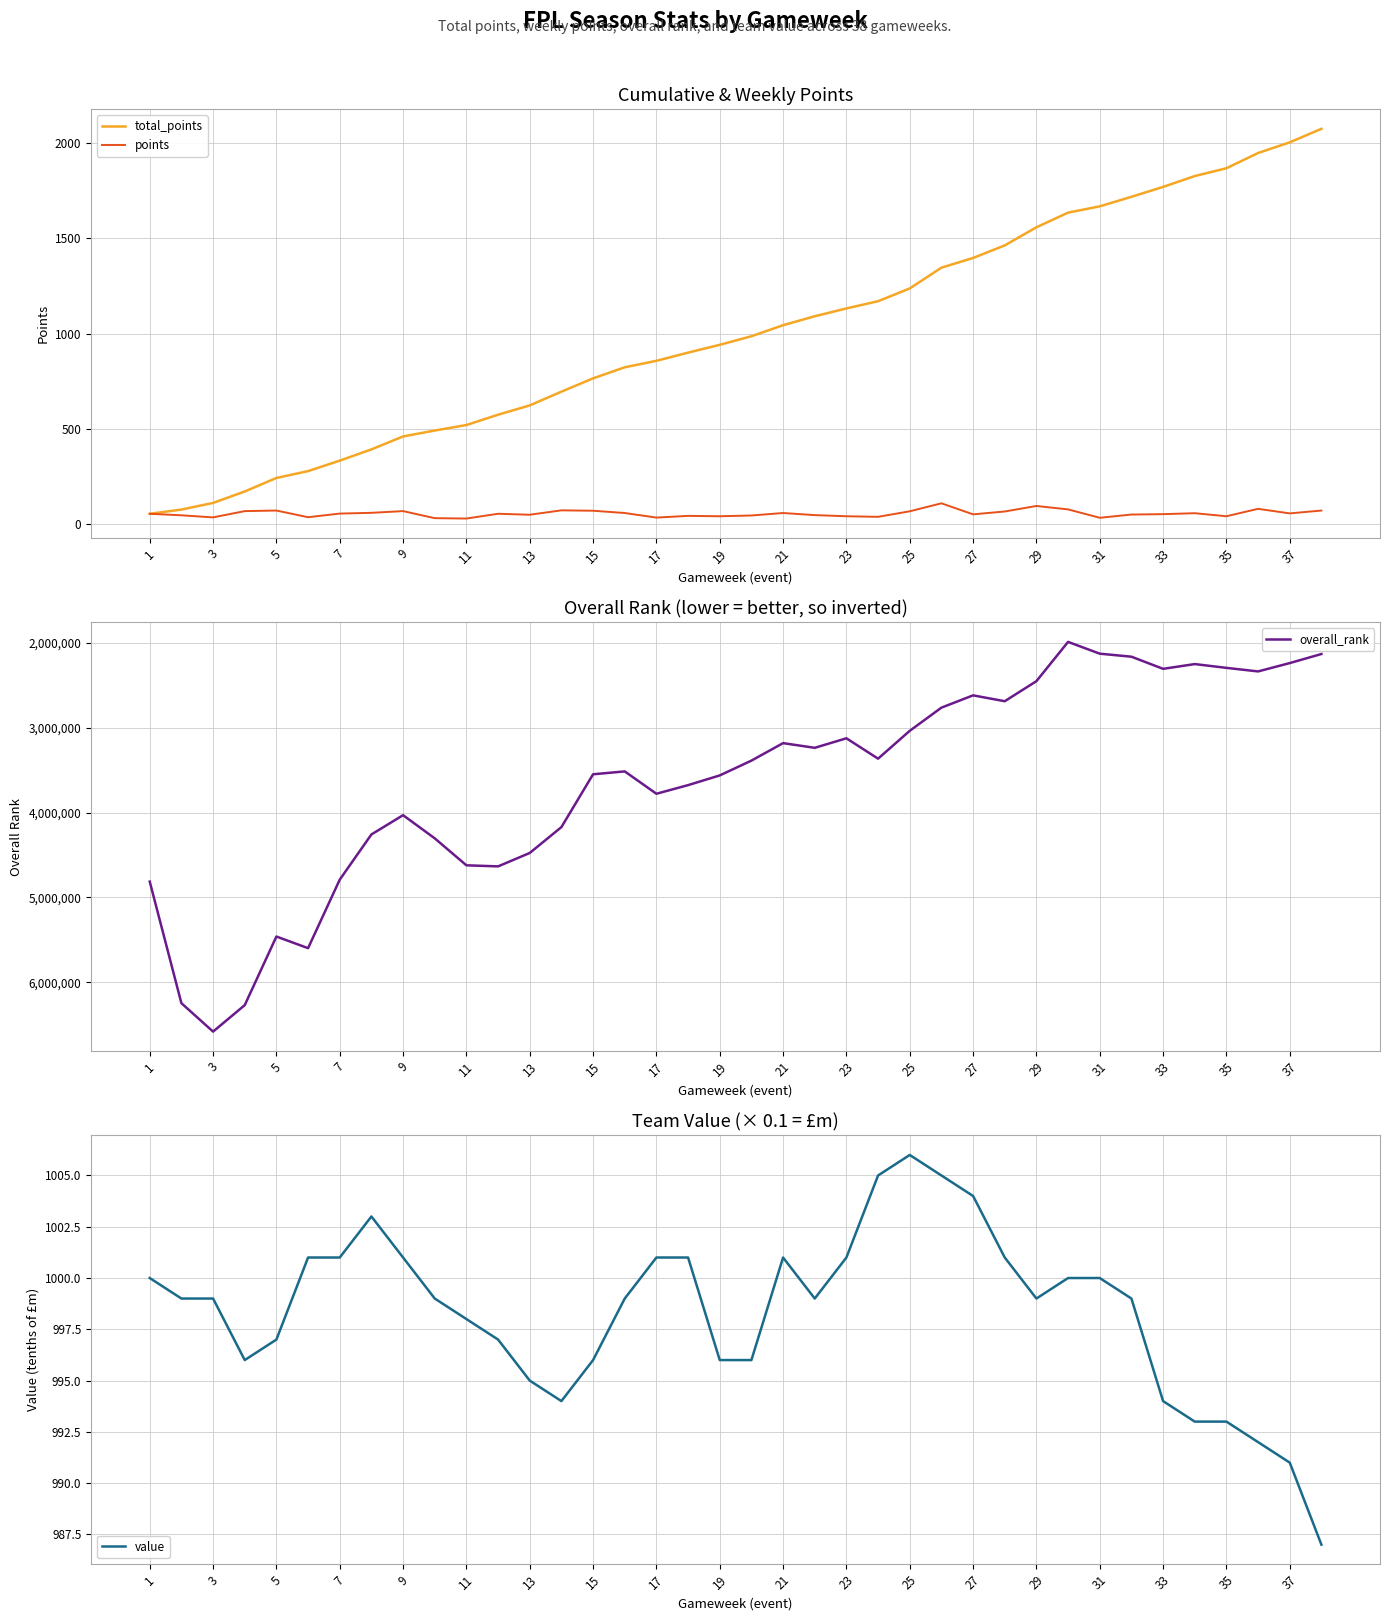

What is the average value of the value series?

998